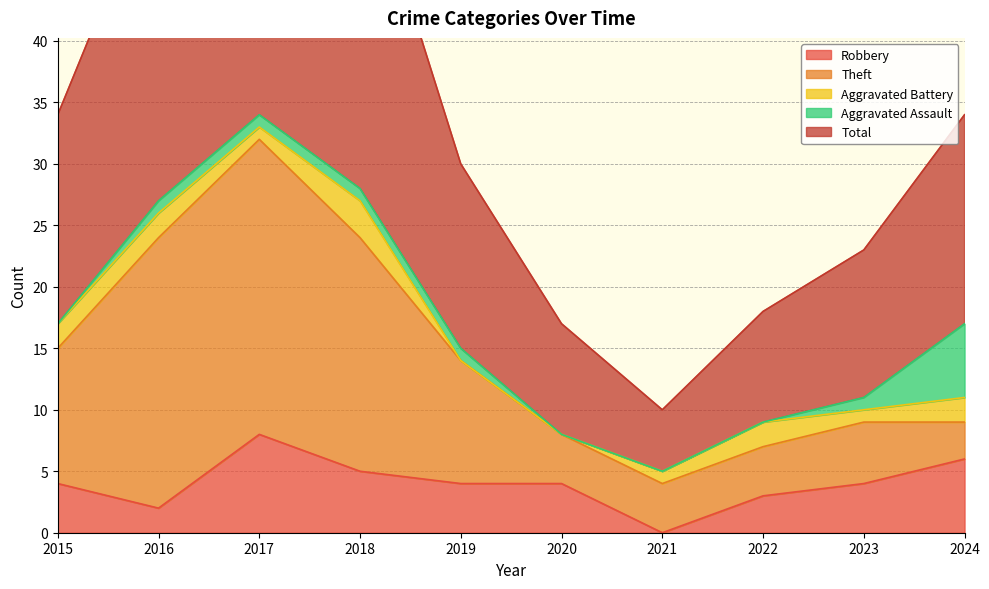

Does the chart display data point markers on the line(s)?

No